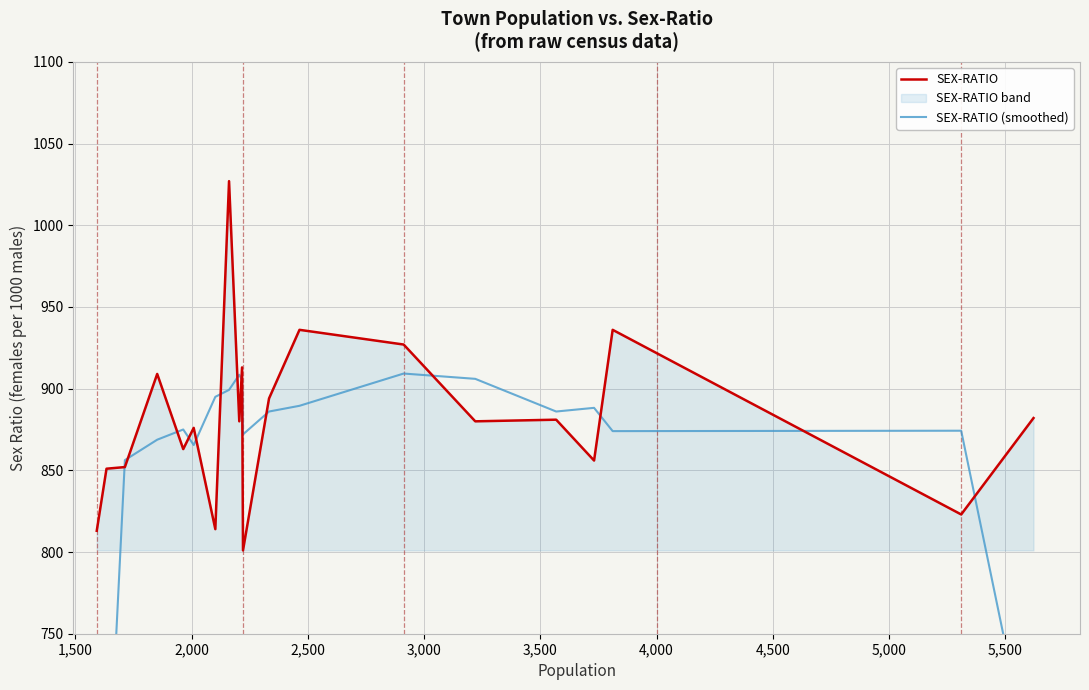

What is the highest value of the SEX-RATIO series?

1027